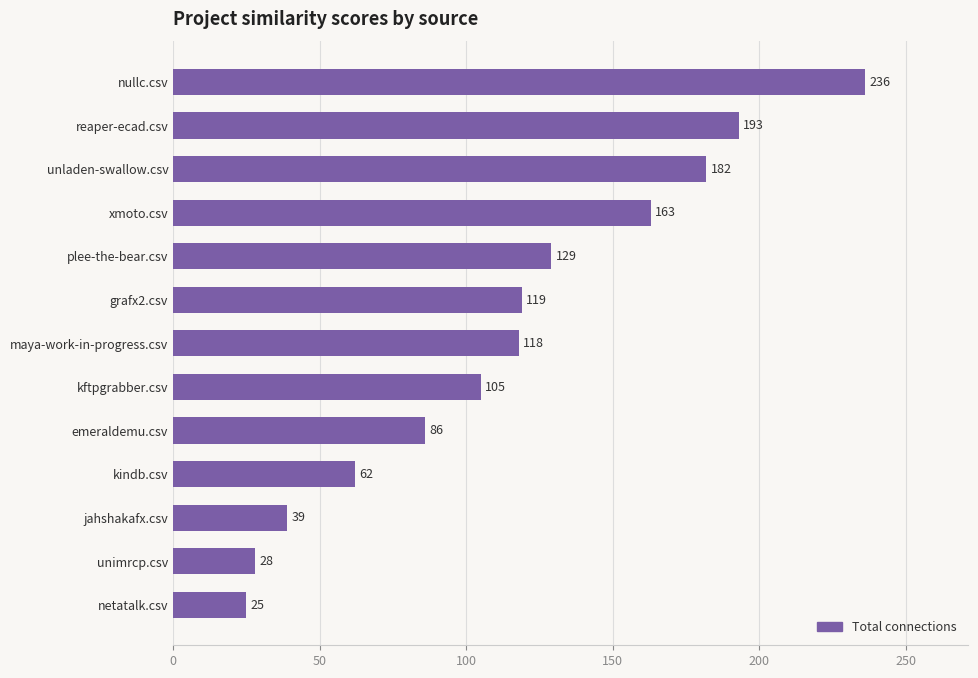

What is the average value?

114